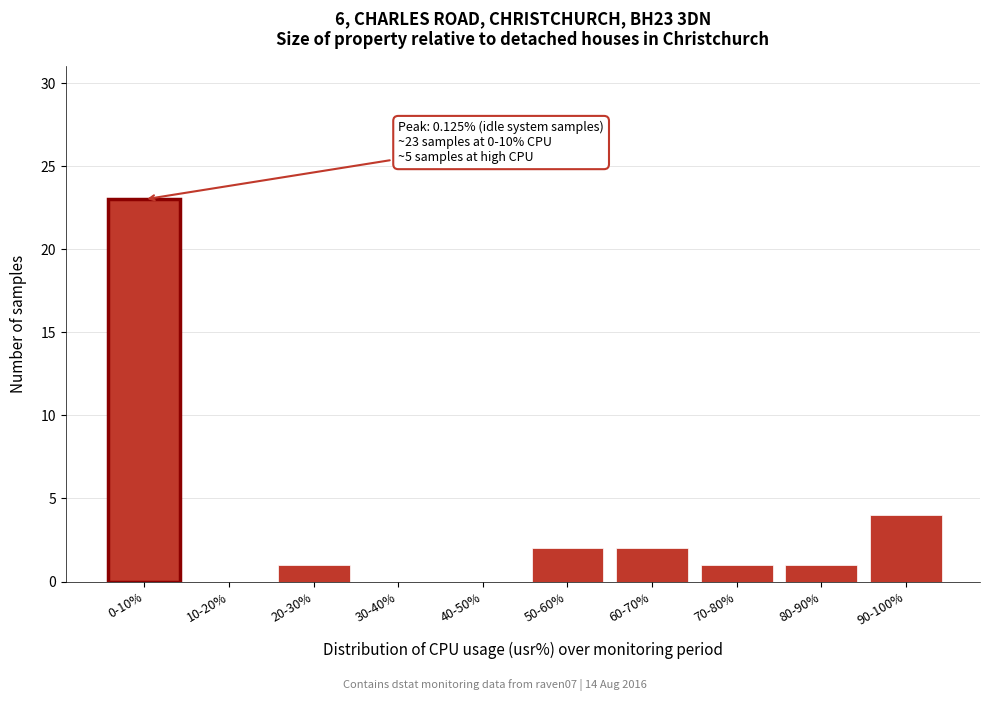

Reading left to right, list all the values displayed in this chart.

0-10%=23	10-20%=0	20-30%=1	30-40%=0	40-50%=0	50-60%=2	60-70%=2	70-80%=1	80-90%=1	90-100%=4